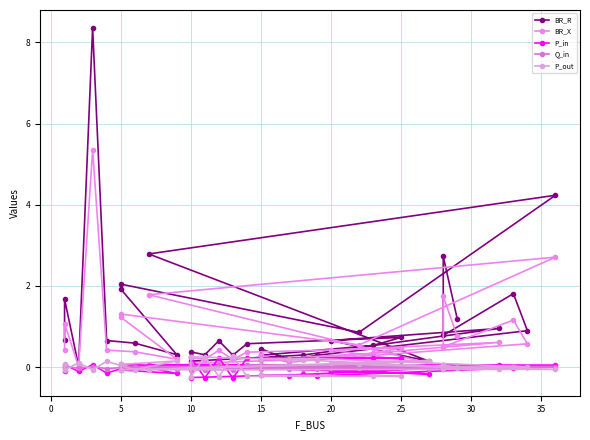

What is the spread (max minus min) of values at 30?

2.0